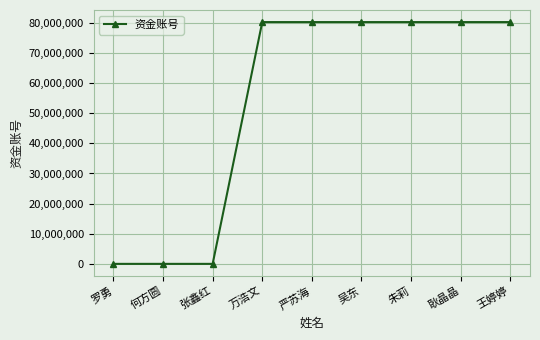

What is the difference between the values at 严苏海 and 罗勇?

80260901